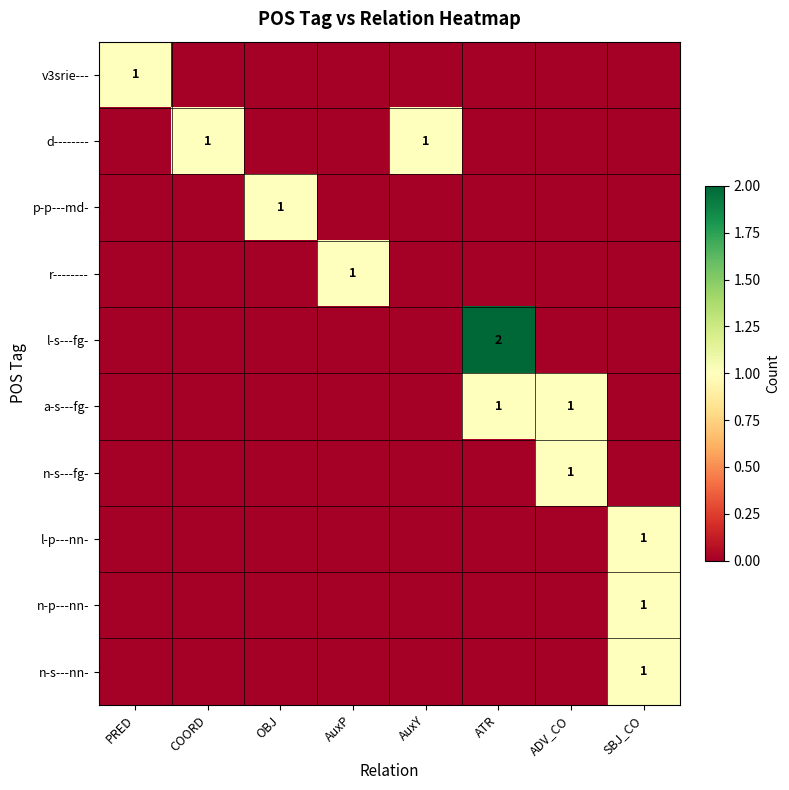

Where is n-s---nn- nearest to the value 0?

PRED